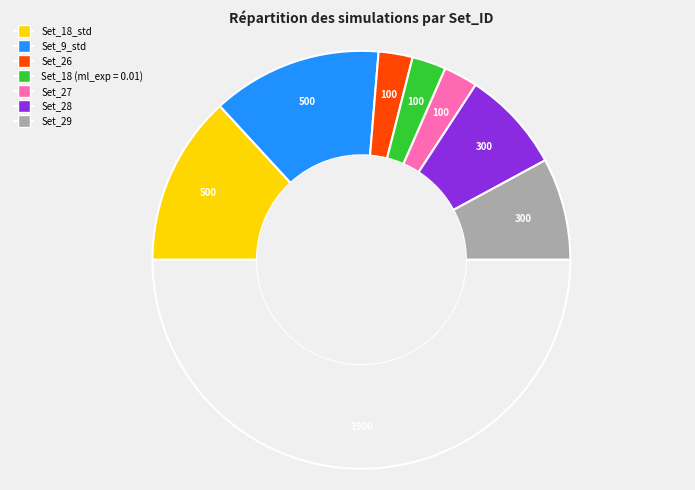

How many slices are in this pie chart?

8